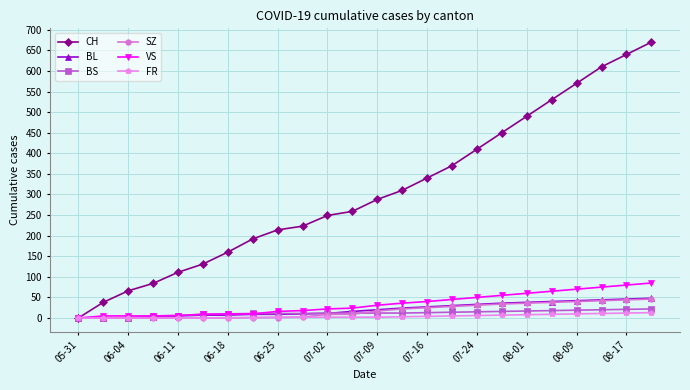

What is the highest value of the BS series?

22